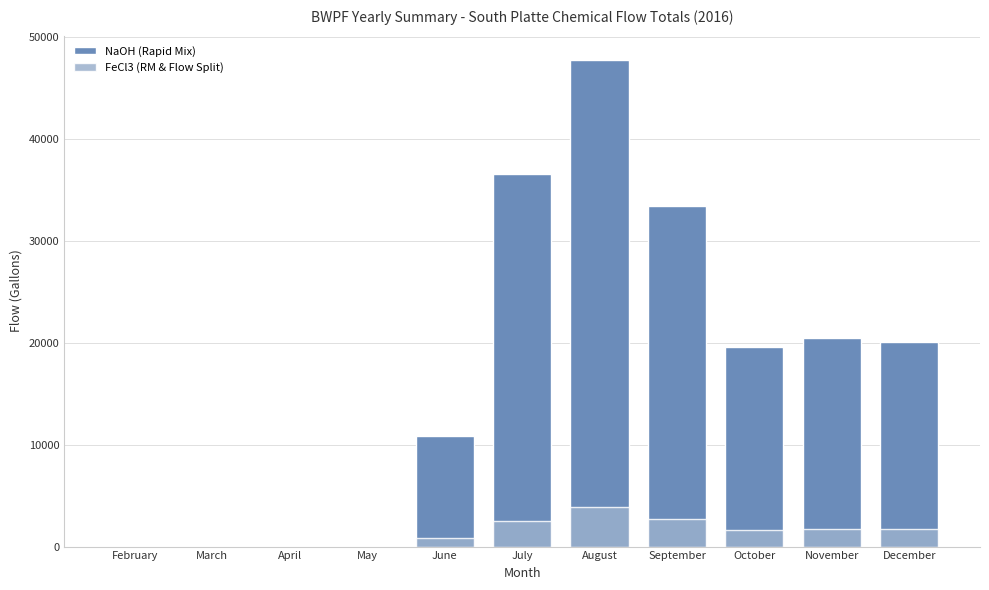

Reading left to right, extract all data points from this chart.

NaOH (Rapid Mix): February=0.0	March=0.0	April=0.0	May=0.0	June=10834.3	July=36568.5	August=47764.0	September=33459.9	October=19560.4	November=20443.6	December=20044.6
FeCl3 (RM & Flow Split): February=0.0	March=0.0	April=0.0	May=0.0	June=848.2	July=2540.9	August=3909.7	September=2673.4	October=1619.6	November=1759.1	December=1711.1